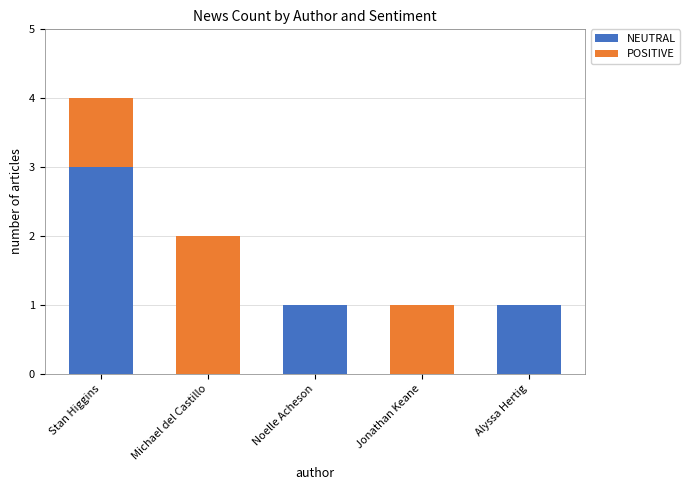

The value of NEUTRAL at Alyssa Hertig is 1. True or false?

True